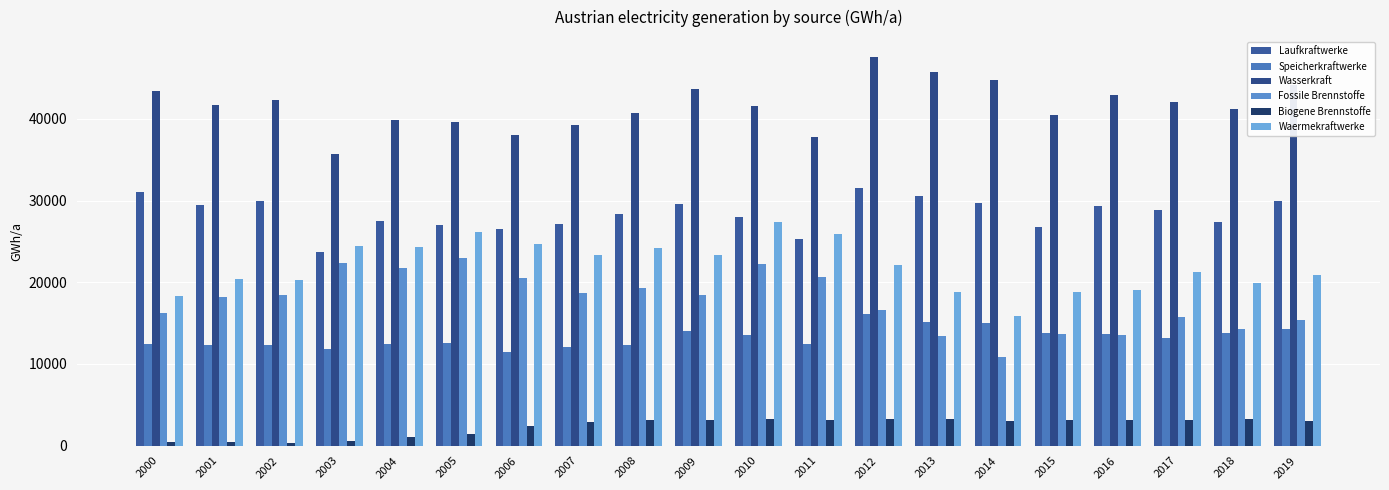

At 2010, list the series in order from smallest to largest.

Biogene Brennstoffe, Speicherkraftwerke, Fossile Brennstoffe, Waermekraftwerke, Laufkraftwerke, Wasserkraft